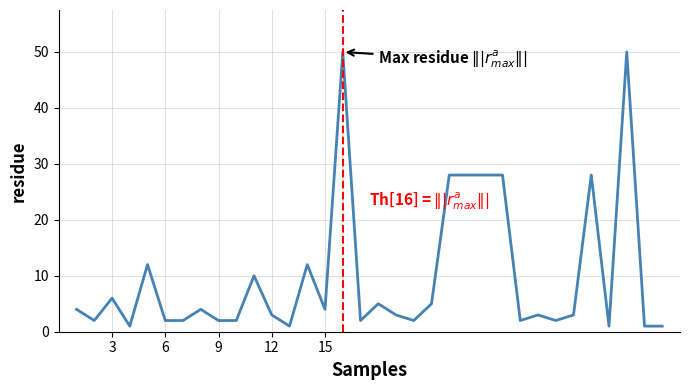

What is the difference between the maximum and minimum values?

49